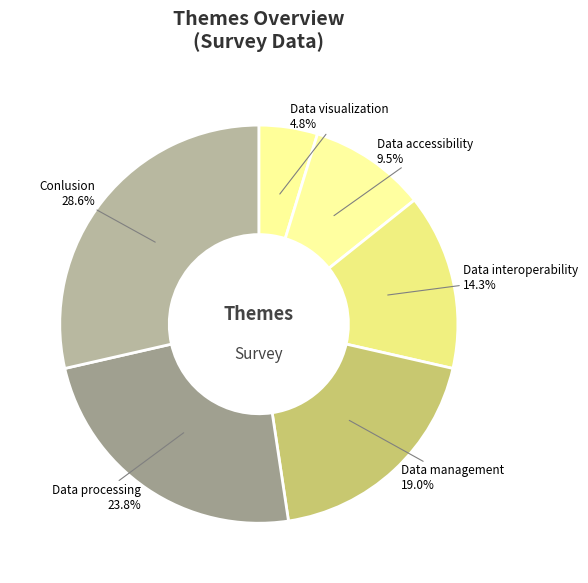

Count the number of slices in the pie.

6